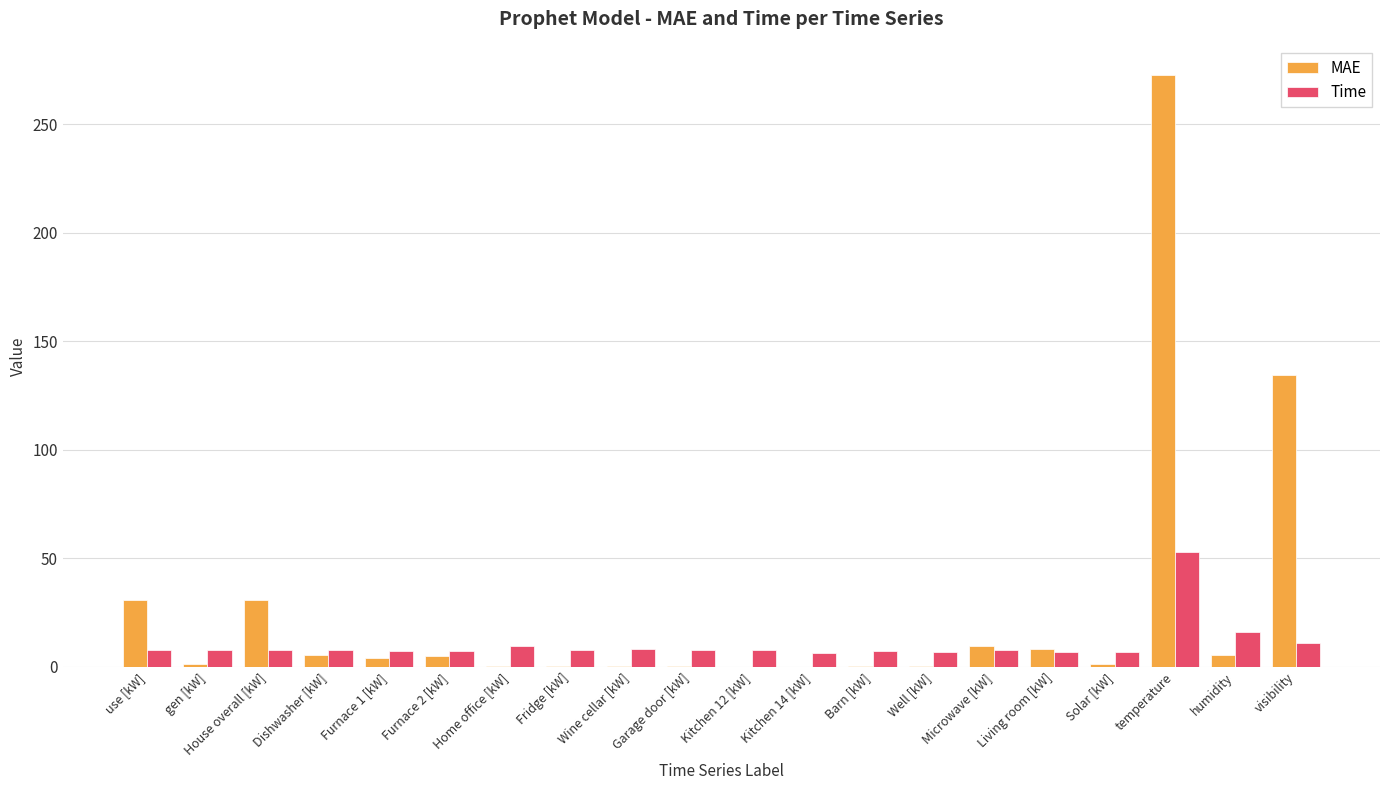

Between Home office [kW] and temperature, which series saw the biggest shift?

MAE